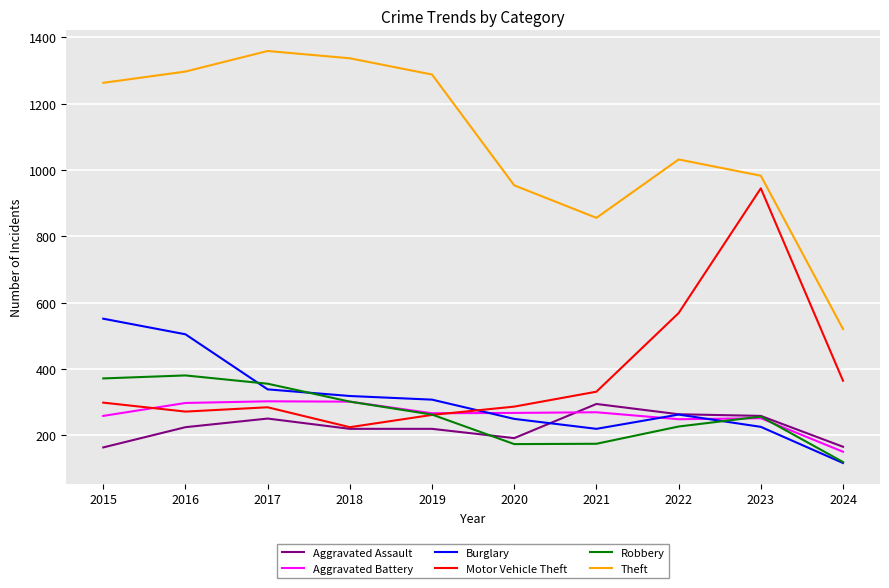

At which category does the chart reach its minimum across all series?

2024